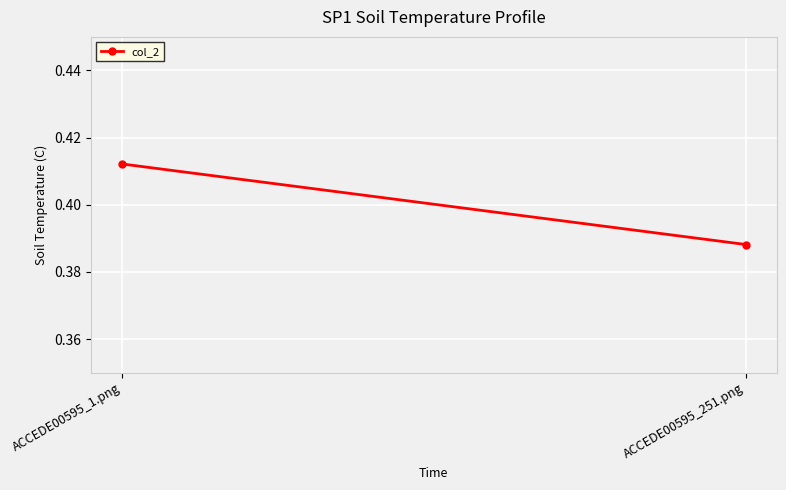

True or false: the data shows 0.4 at ACCEDE00595_251.png.

True